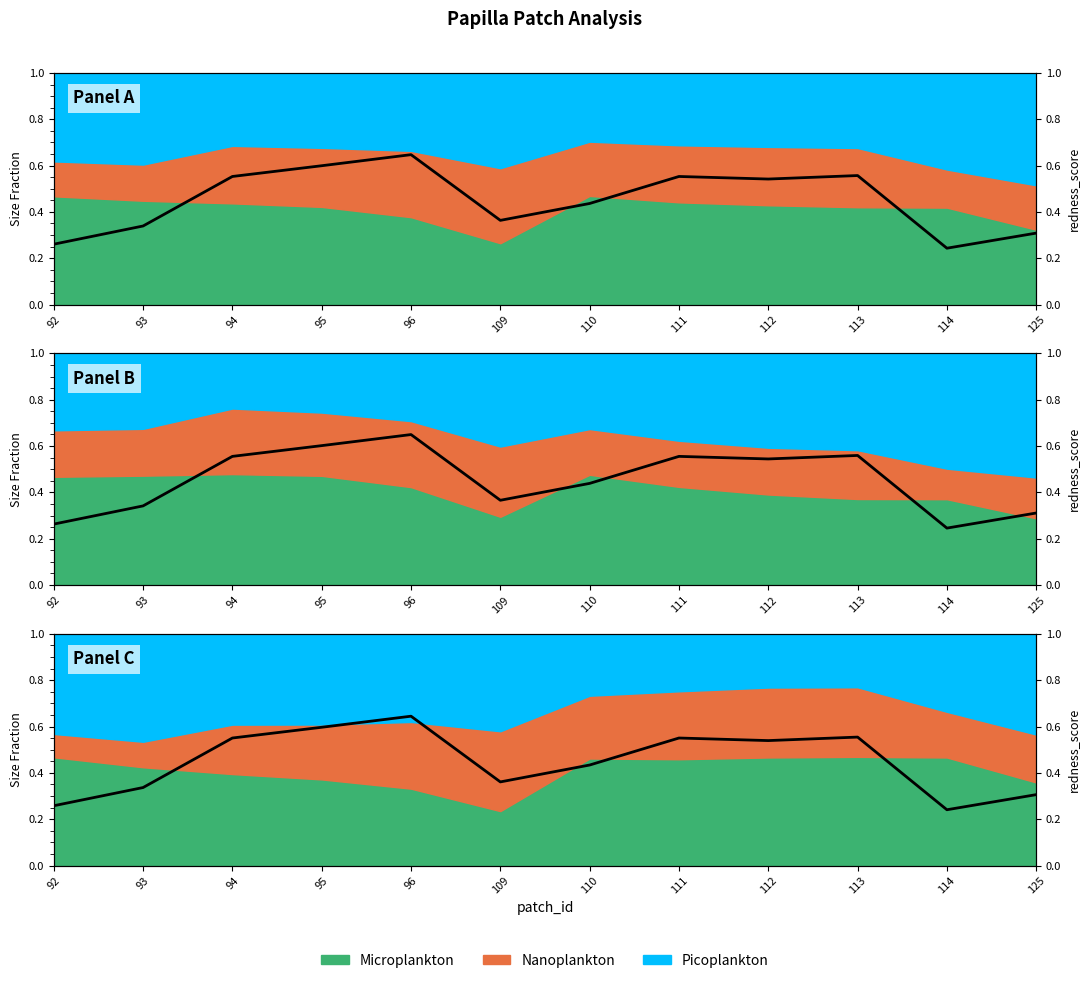

Where is the data nearest to the value 0?

114